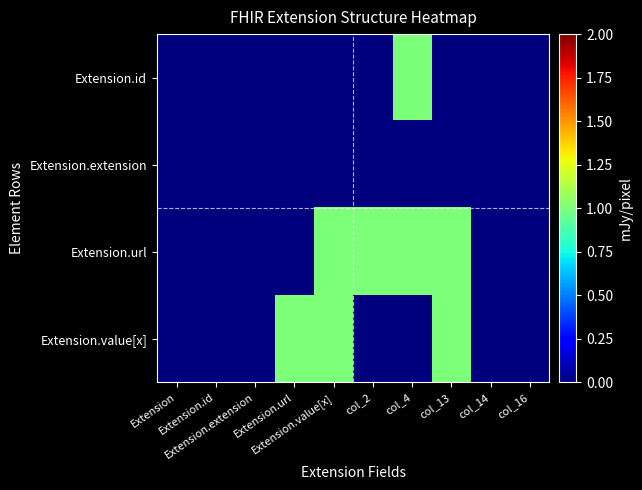

Reading left to right, list all the values displayed in this chart.

Extension.id: Extension=0	Extension.id=0	Extension.extension=0	Extension.url=0	Extension.value[x]=0	col_2=0	col_4=1	col_13=0	col_14=0	col_16=0
Extension.extension: Extension=0	Extension.id=0	Extension.extension=0	Extension.url=0	Extension.value[x]=0	col_2=0	col_4=0	col_13=0	col_14=0	col_16=0
Extension.url: Extension=0	Extension.id=0	Extension.extension=0	Extension.url=0	Extension.value[x]=1	col_2=1	col_4=1	col_13=1	col_14=0	col_16=0
Extension.value[x]: Extension=0	Extension.id=0	Extension.extension=0	Extension.url=1	Extension.value[x]=1	col_2=0	col_4=0	col_13=1	col_14=0	col_16=0